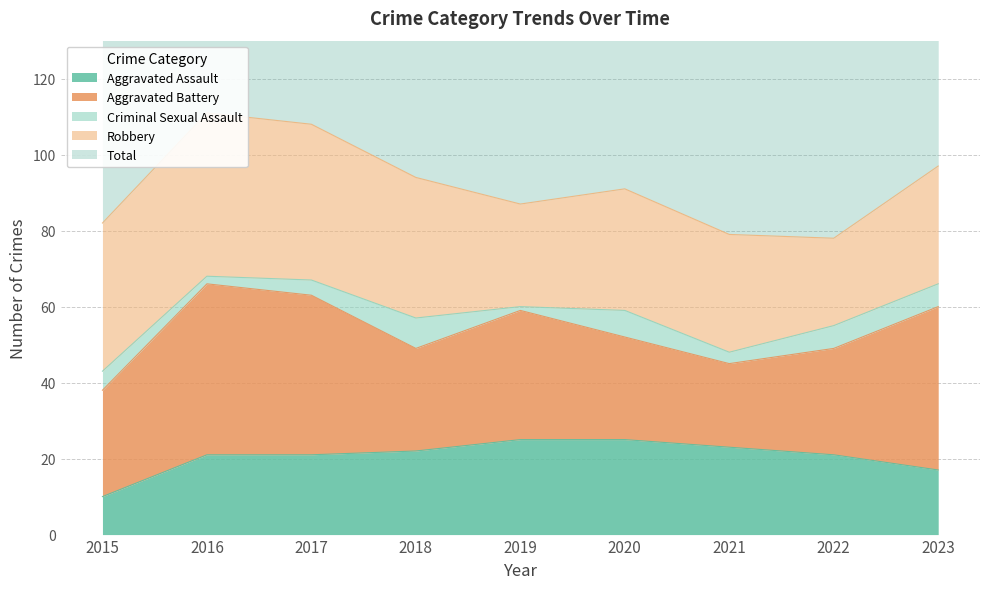

At 2018, list the series in order from smallest to largest.

Criminal Sexual Assault, Aggravated Assault, Aggravated Battery, Robbery, Total